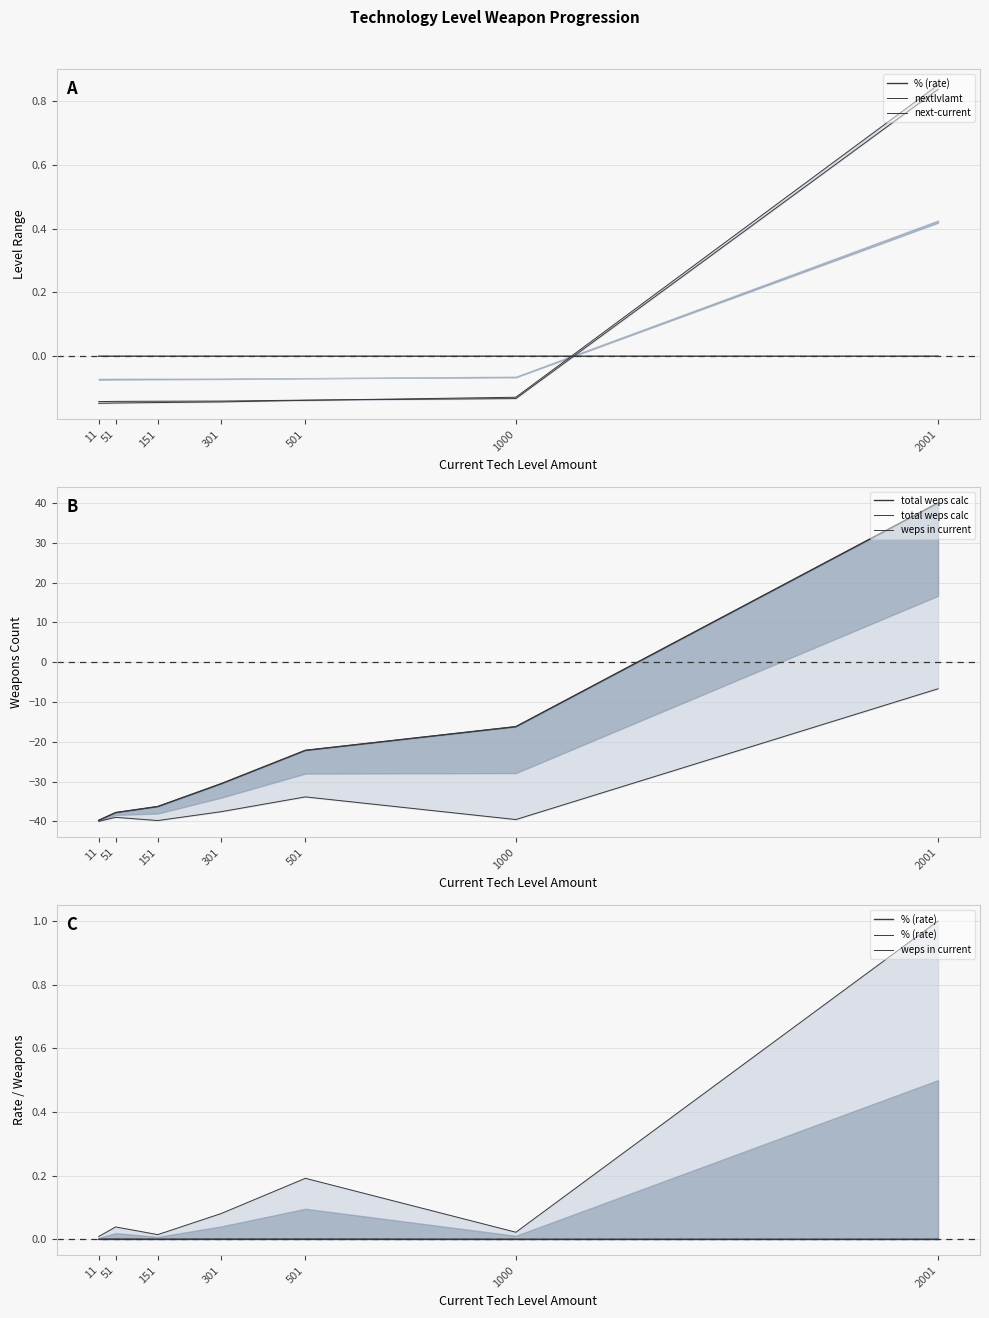

Rank the series at 151 from lowest to highest value.

total weps calc, nextlvlamt, next-current, % (rate), weps in current